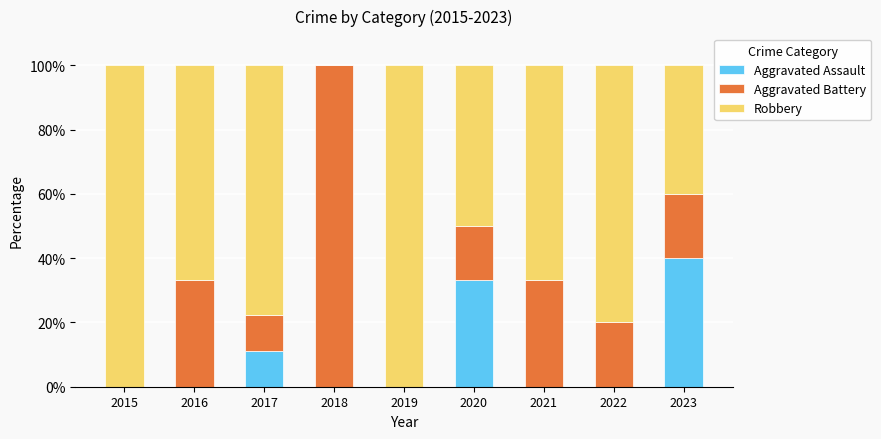

At which label does Aggravated Assault reach its peak?

2023